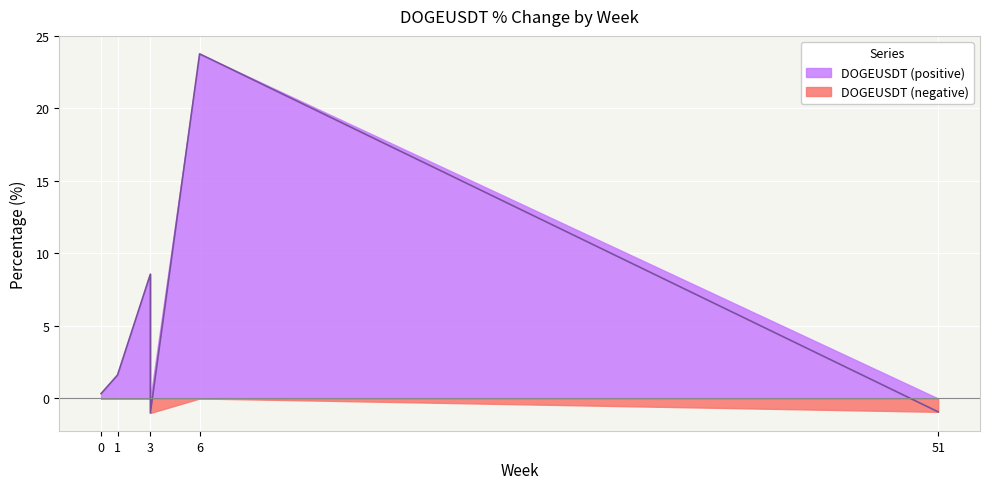

How many data points are less than 1?

3